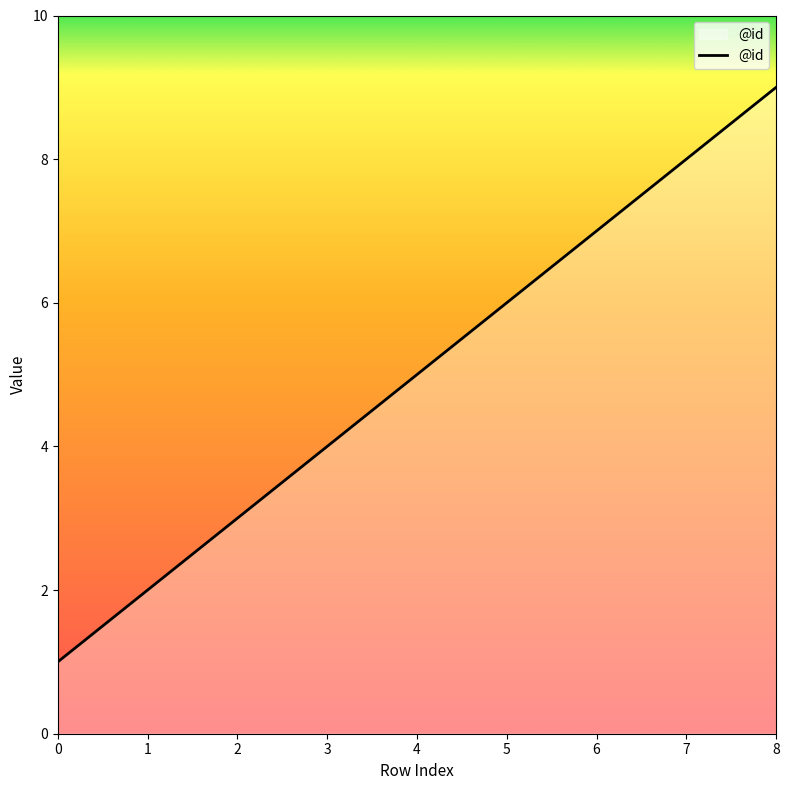

Count the number of categories in the chart.

9